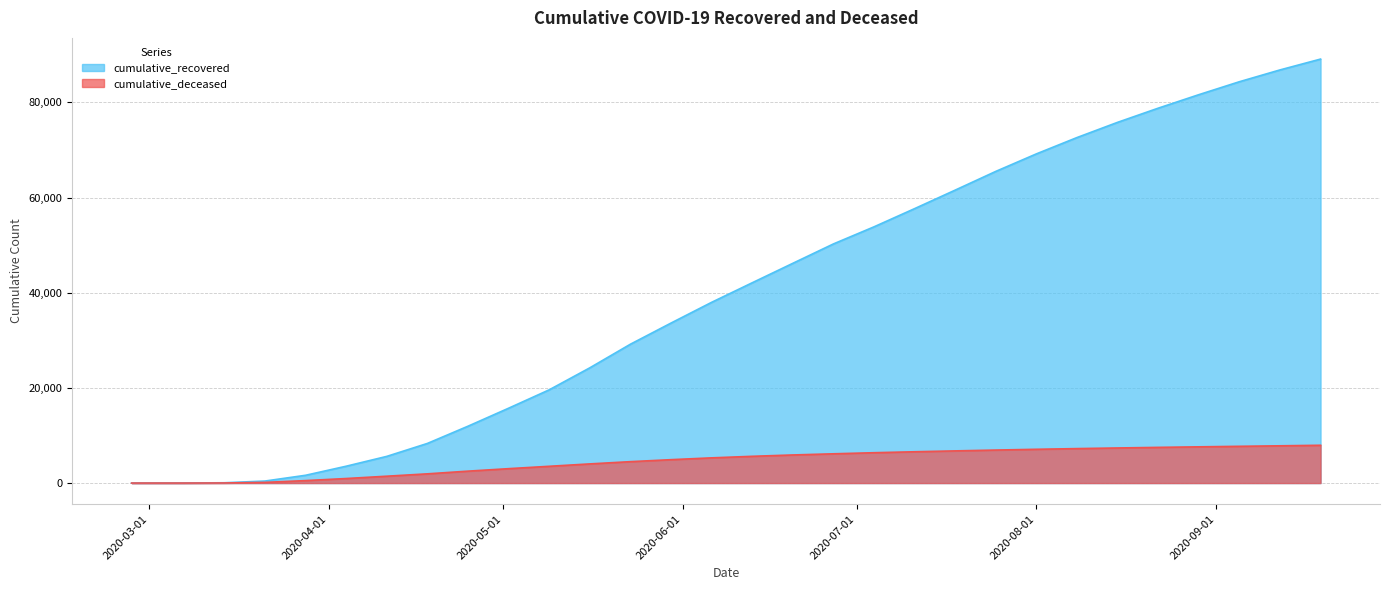

Is it true that cumulative_deceased equals -5094 at 2020-02-27?

False